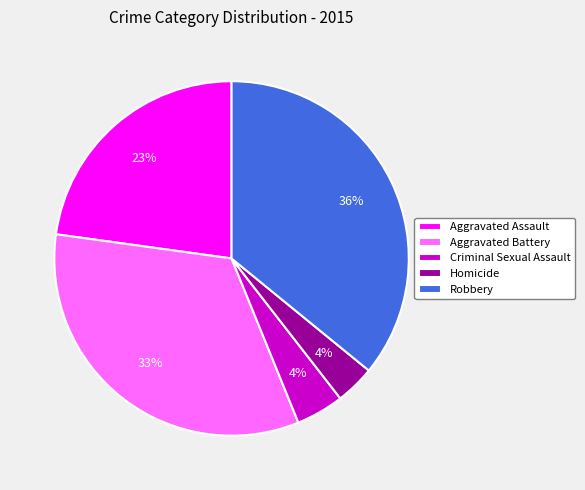

Count the number of slices in the pie.

5